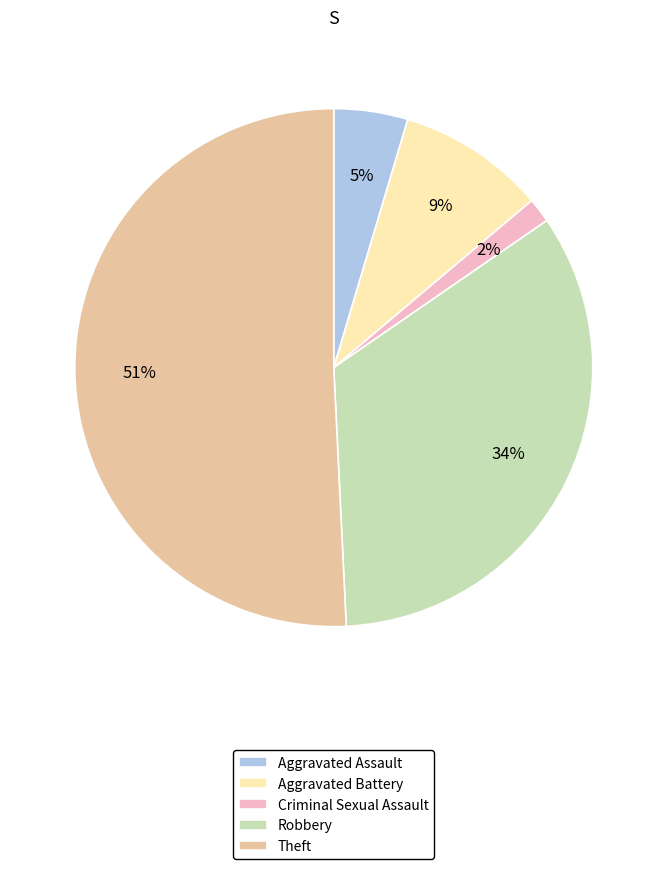

Which has a higher value, Aggravated Battery or Robbery?

Robbery